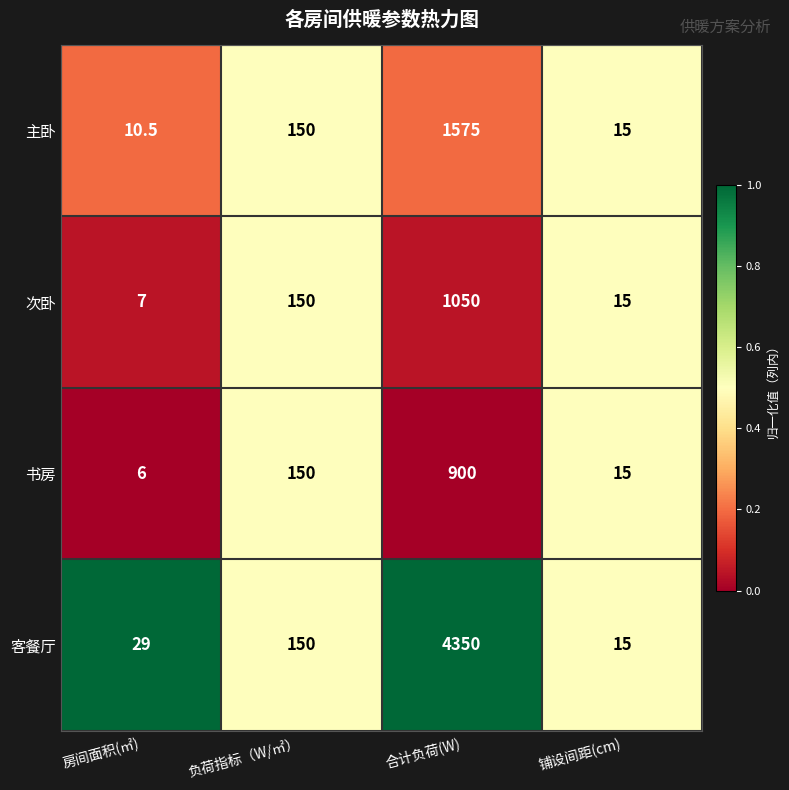

At which category does the chart reach its minimum across all series?

房间面积(㎡)